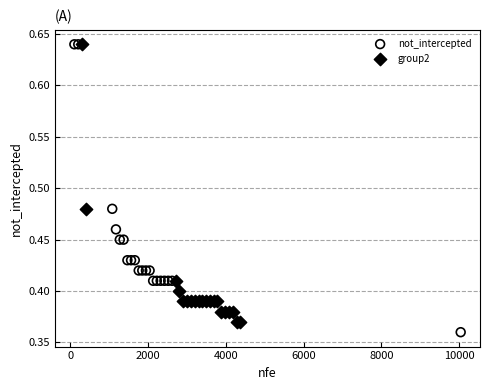

What are all the series names shown in the legend?

not_intercepted, group2